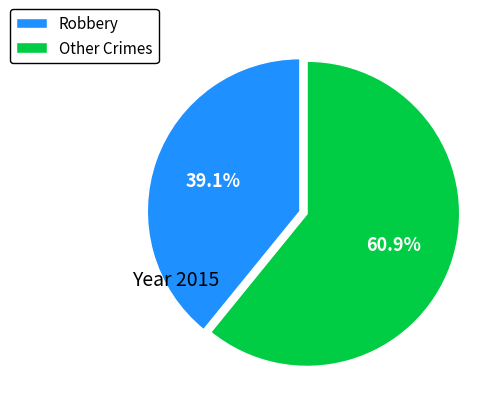

To the nearest percent, what is the average slice percentage?

50%